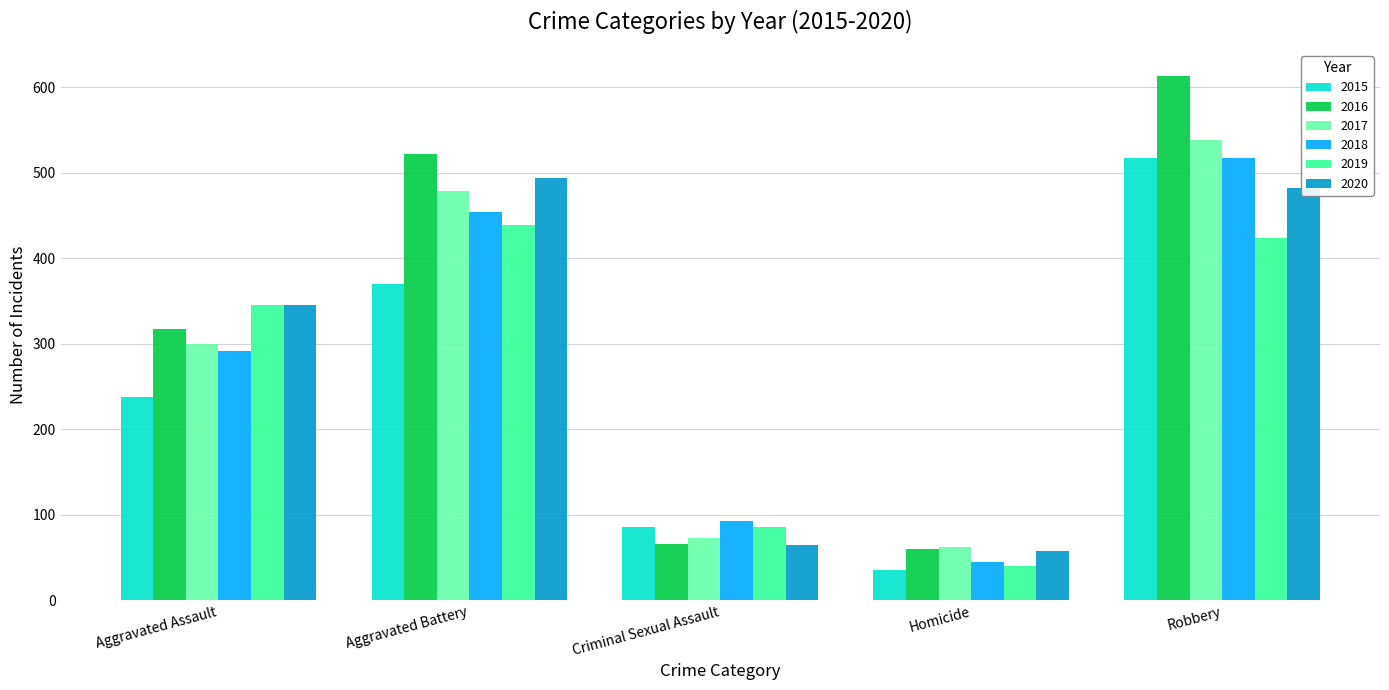

How many bars are there in total?

30